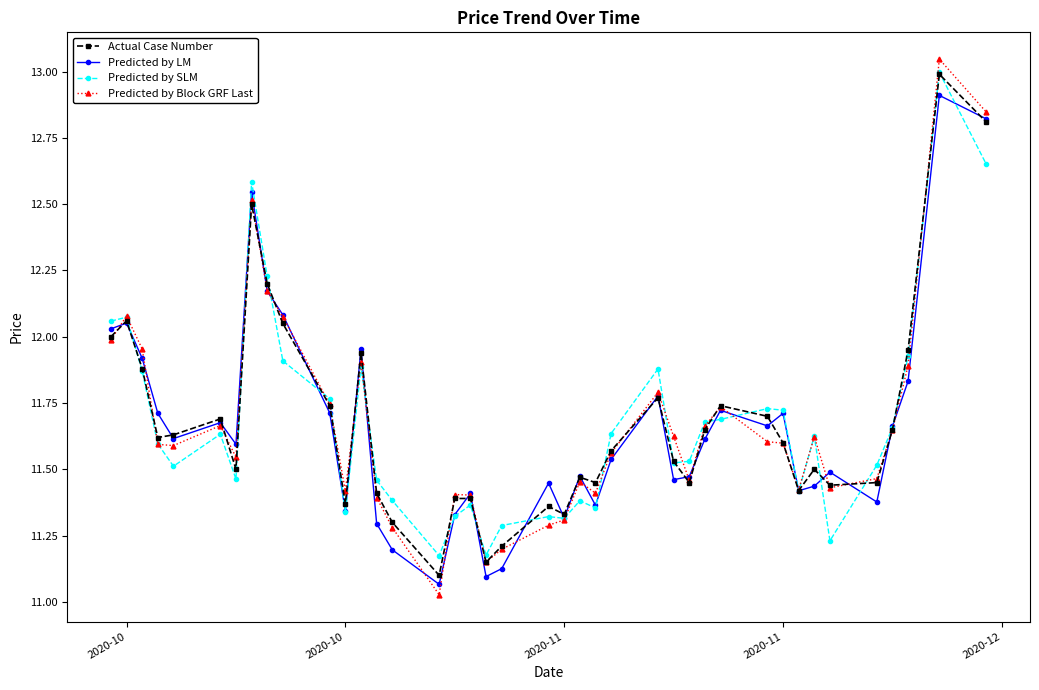

True or false: Actual Case Number has more than 0 points higher than both neighbors.

True